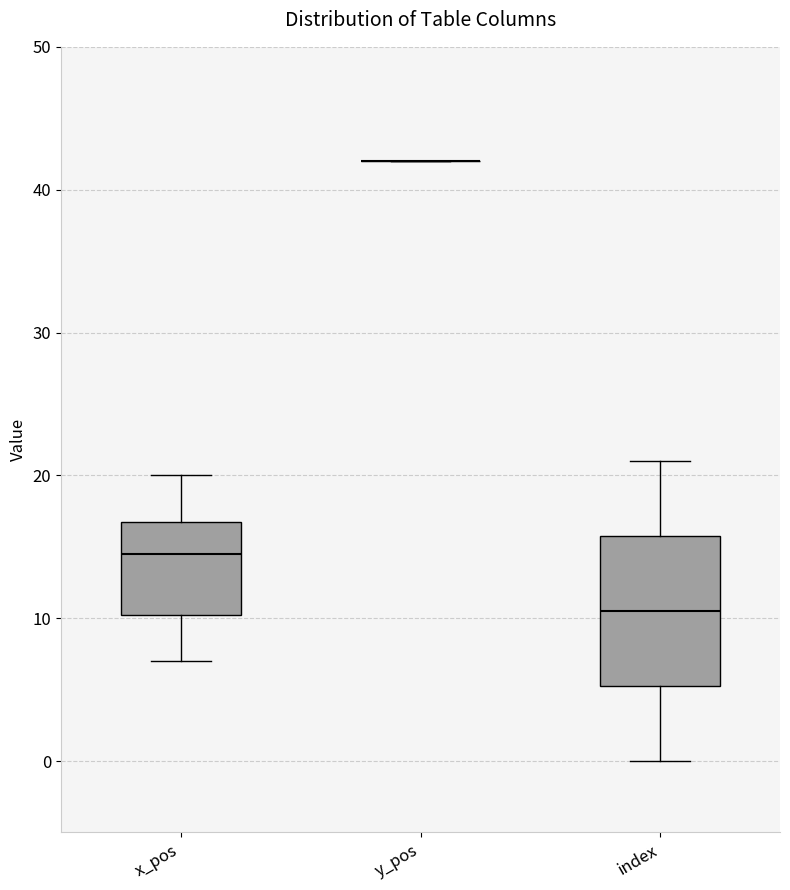

Reading left to right, read every box against the y-axis: the position of its median line, the range the box covers, and the ends of its whiskers. The values are not printed on the chart, so give them approximately, as read against the axis.

x_pos: median 15, box 10 to 17, whiskers 7 to 20
y_pos: box collapsed to a line at 42, whiskers 42 to 42
index: median 11, box 5 to 16, whiskers 0 to 21